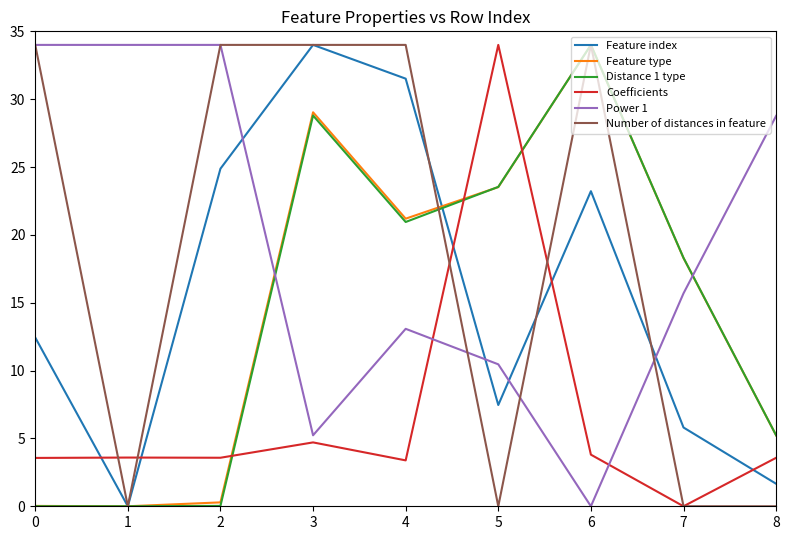

What is the total value across all series at 0?

84.0